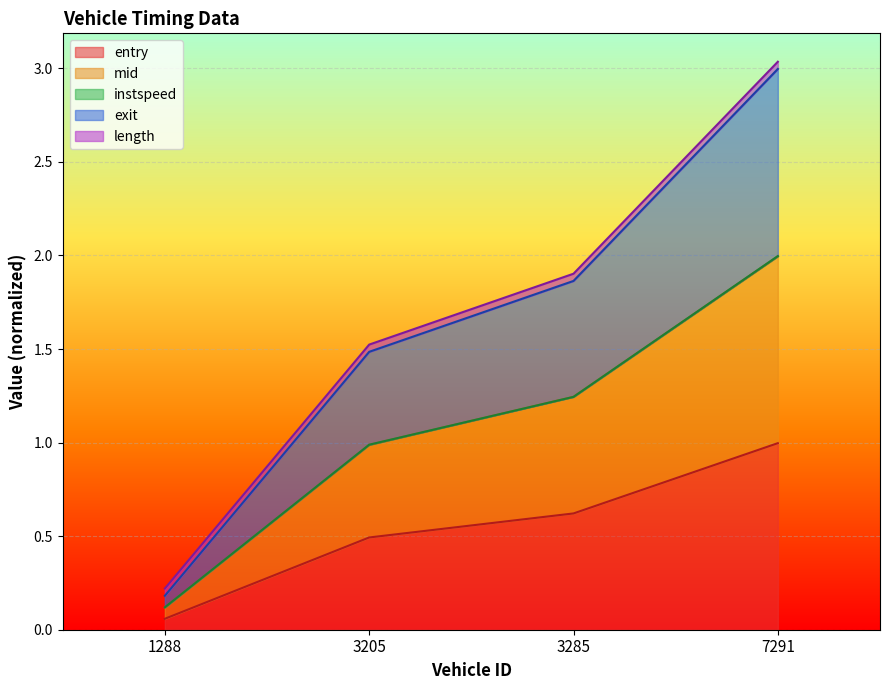

List the labels in order of entry value, smallest first.

1288, 3205, 3285, 7291